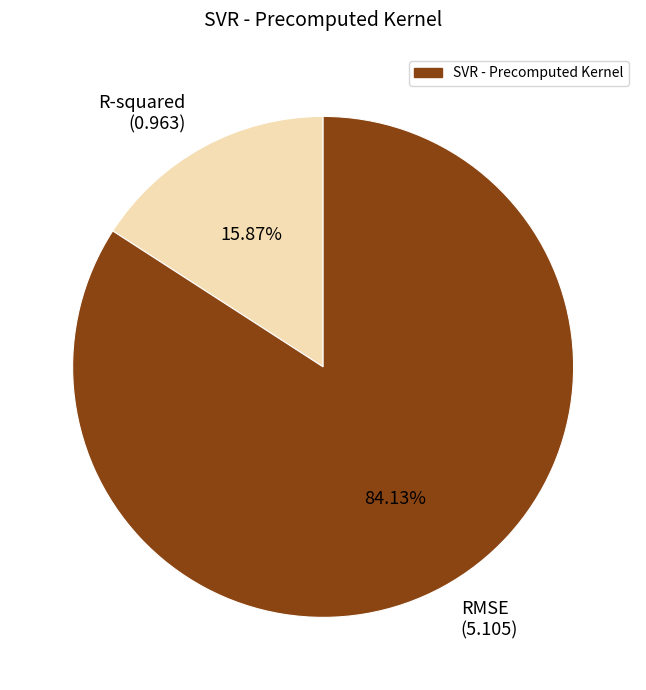

What is the smallest slice in the pie chart?

R-squared